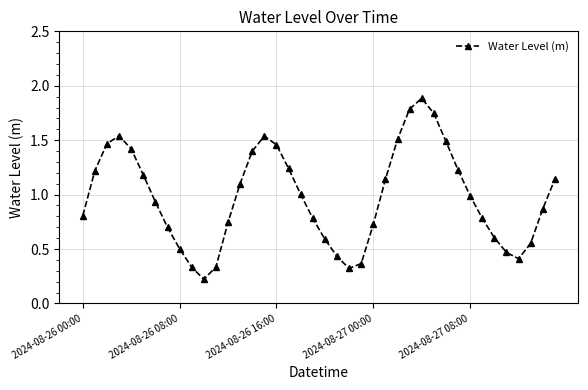

How many interior local peaks (higher than both neighbors) does the data have?

3